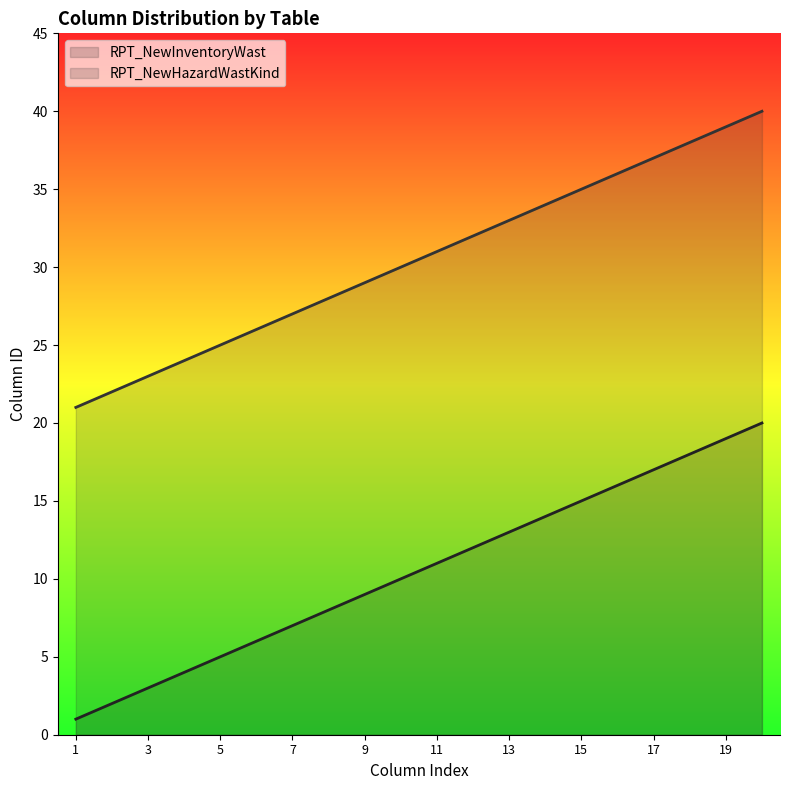

At which category is the sum across all series the highest?

20